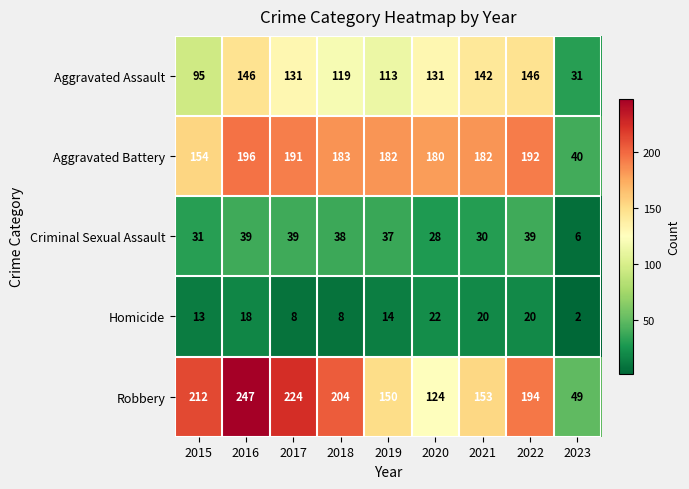

Which series changed the most between 2018 and 2022?

Aggravated Assault